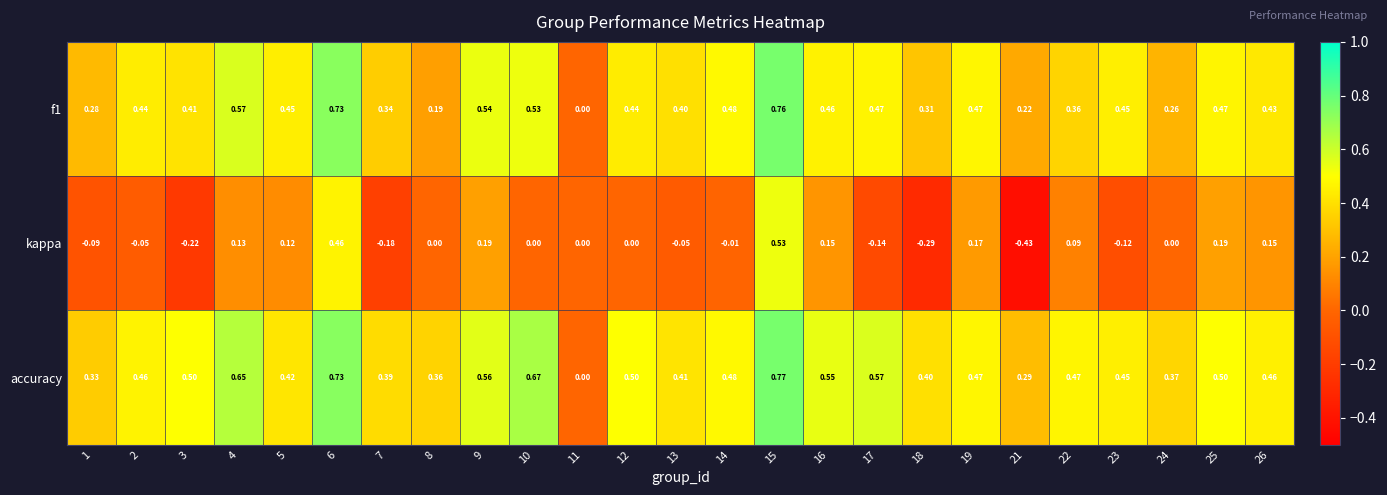

Is the value of f1 at 7 greater than the value of kappa at 15?

No